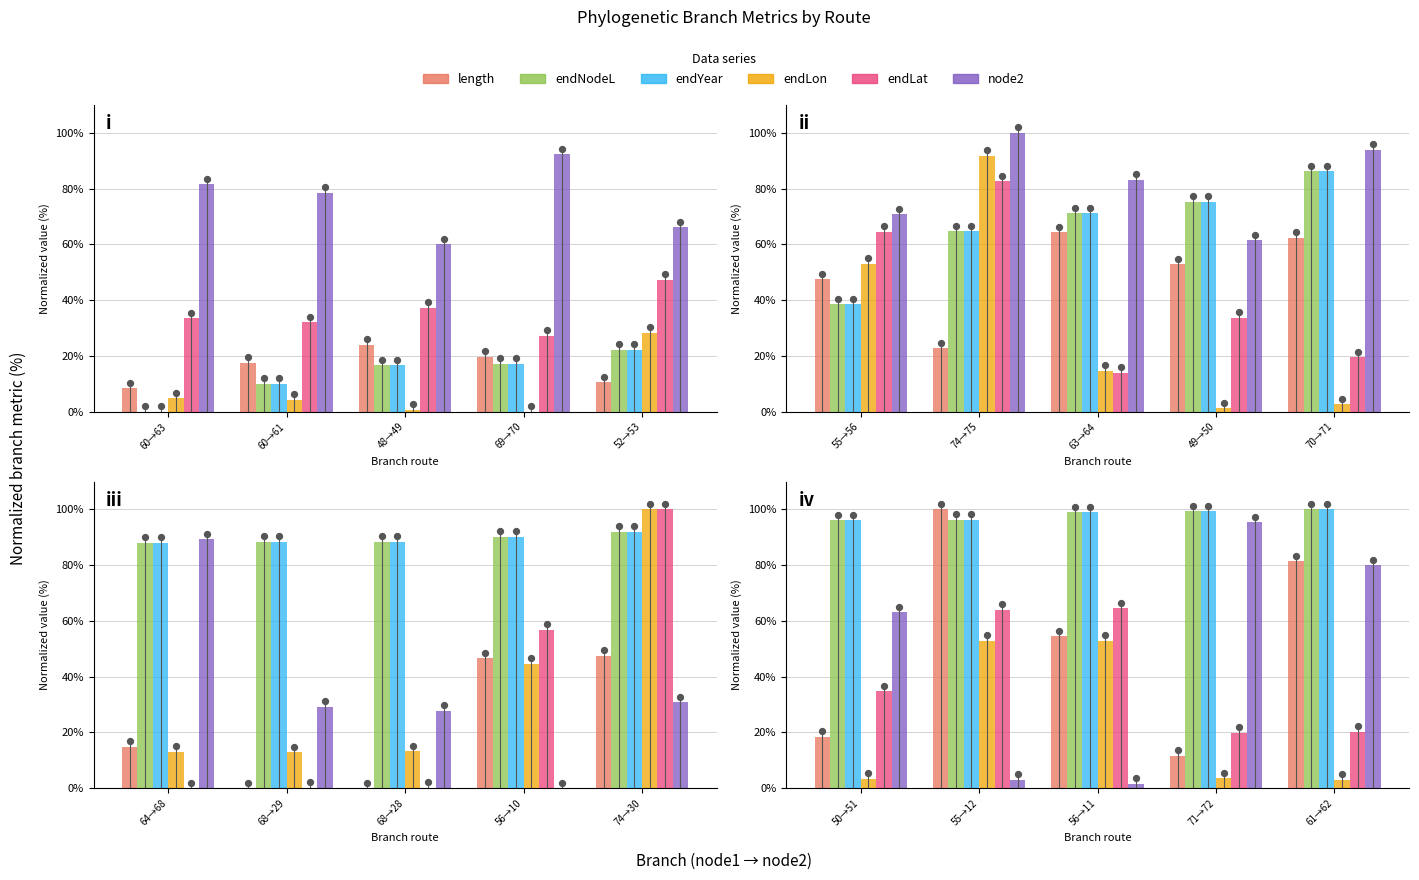

At how many categories does at least one series exceed 51?

5